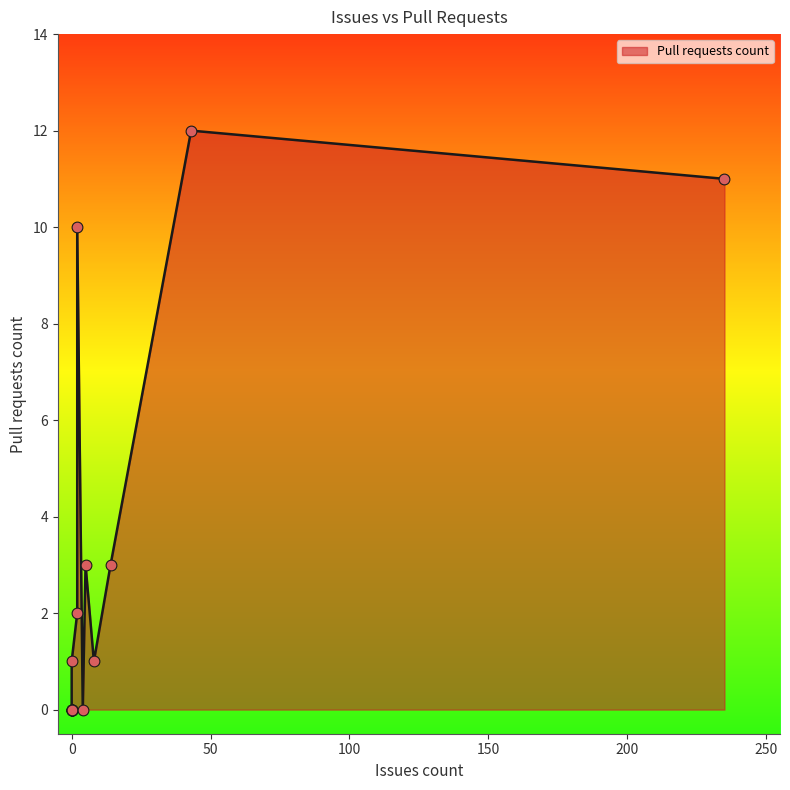

What is the change in value from Cake.Addin.Analyzer to Cake.Dungeon?

-9